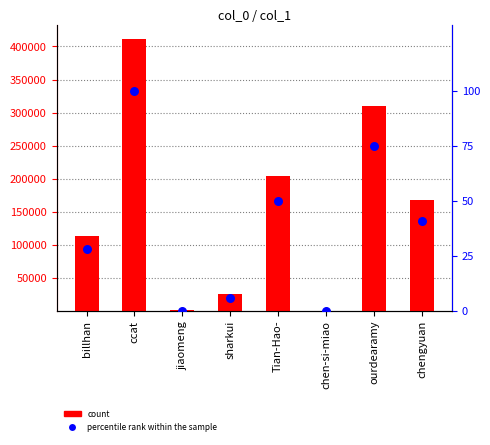

Which series has the largest Y range (max minus min)?

col_1